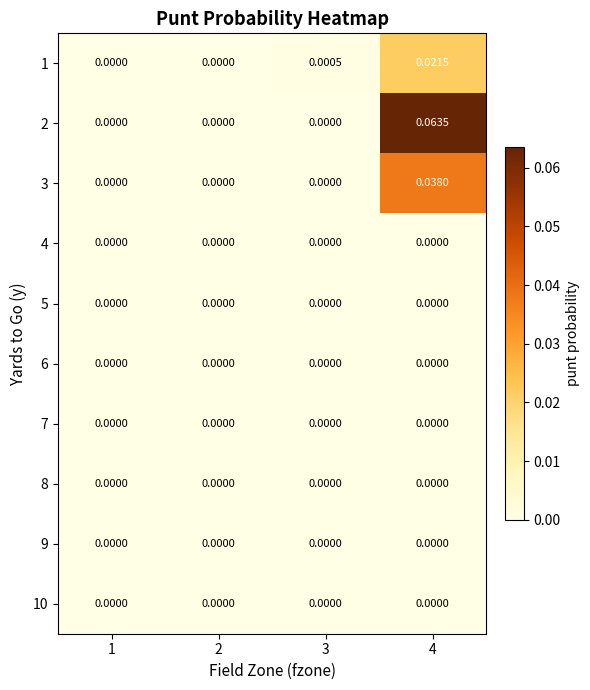

Reading right to left, list all the values displayed in this chart.

1: 4=0.0	3=0.0	2=0.0	1=0.0
2: 4=0.1	3=0.0	2=0.0	1=0.0
3: 4=0.0	3=0.0	2=0.0	1=0.0
4: 4=0.0	3=0.0	2=0.0	1=0.0
5: 4=0.0	3=0.0	2=0.0	1=0.0
6: 4=0.0	3=0.0	2=0.0	1=0.0
7: 4=0.0	3=0.0	2=0.0	1=0.0
8: 4=0.0	3=0.0	2=0.0	1=0.0
9: 4=0.0	3=0.0	2=0.0	1=0.0
10: 4=0.0	3=0.0	2=0.0	1=0.0